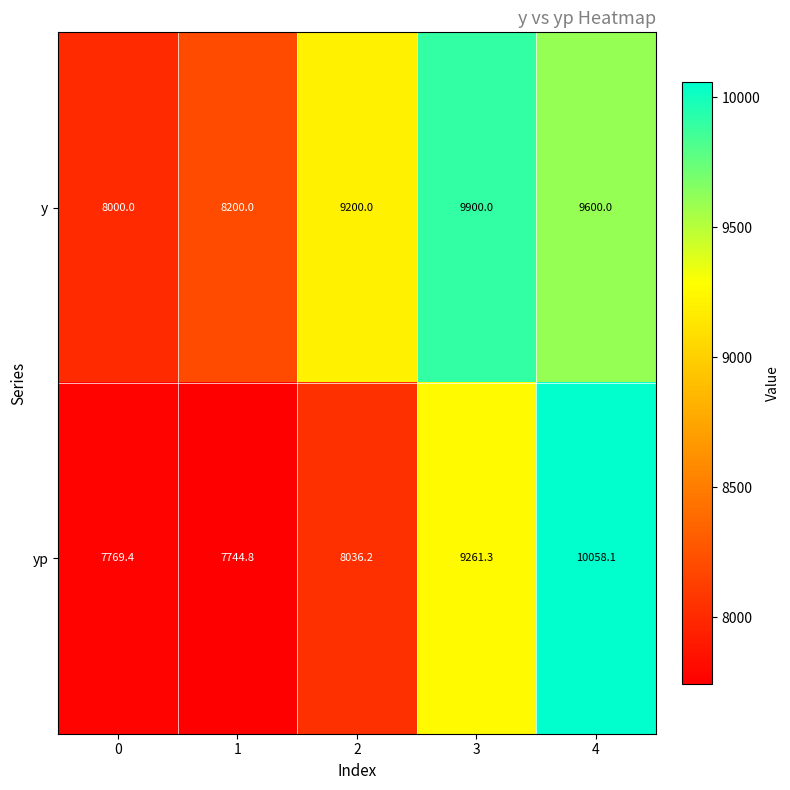

At 1, list the series in order from smallest to largest.

yp, y